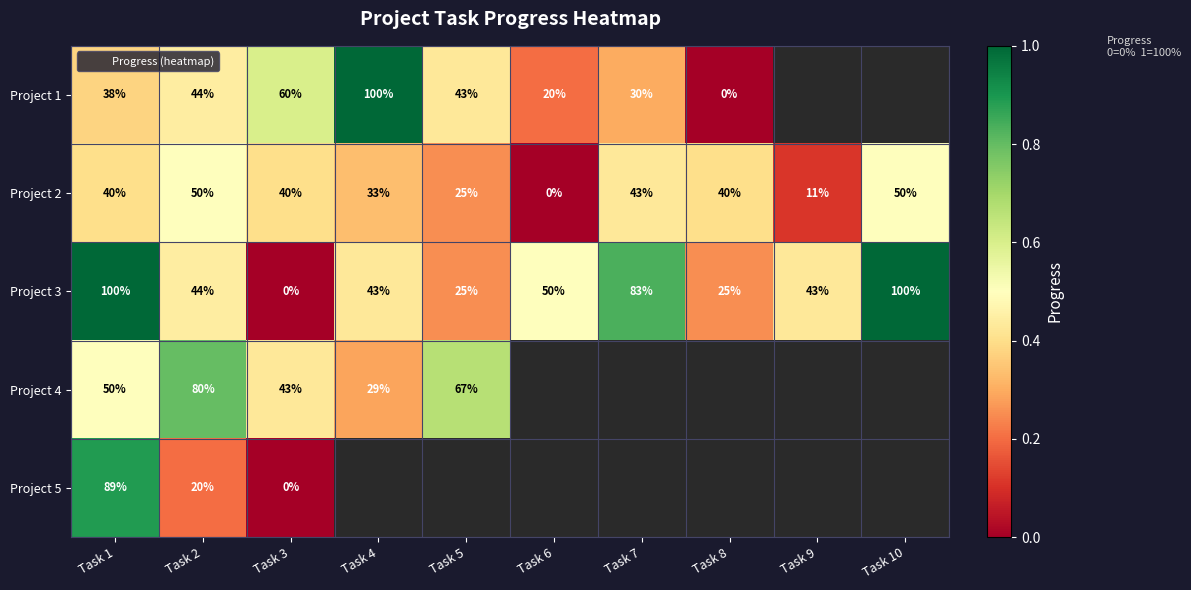

Is the value of Project 3 at Task 8 greater than the value of Project 4 at Task 1?

No